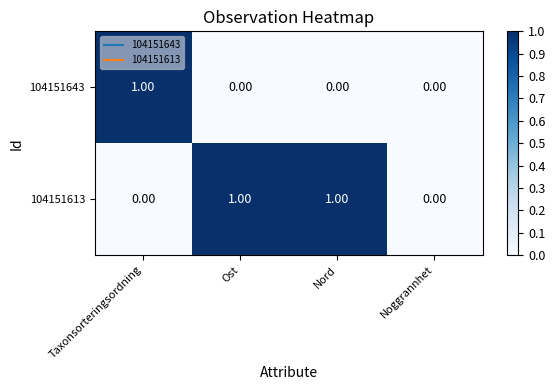

Rank the series at Taxonsorteringsordning from lowest to highest value.

104151613, 104151643